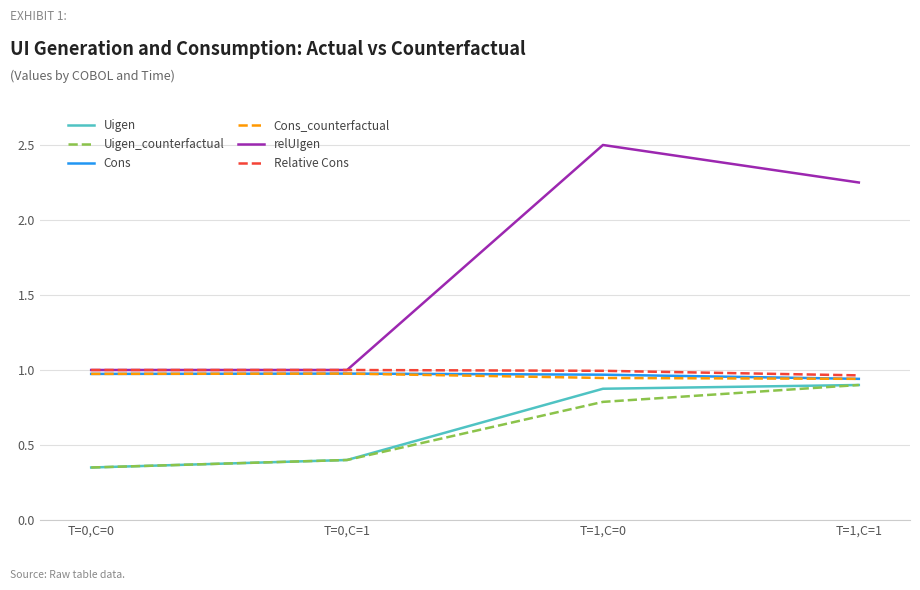

Where is Uigen_counterfactual nearest to the value 0?

T=0,C=0